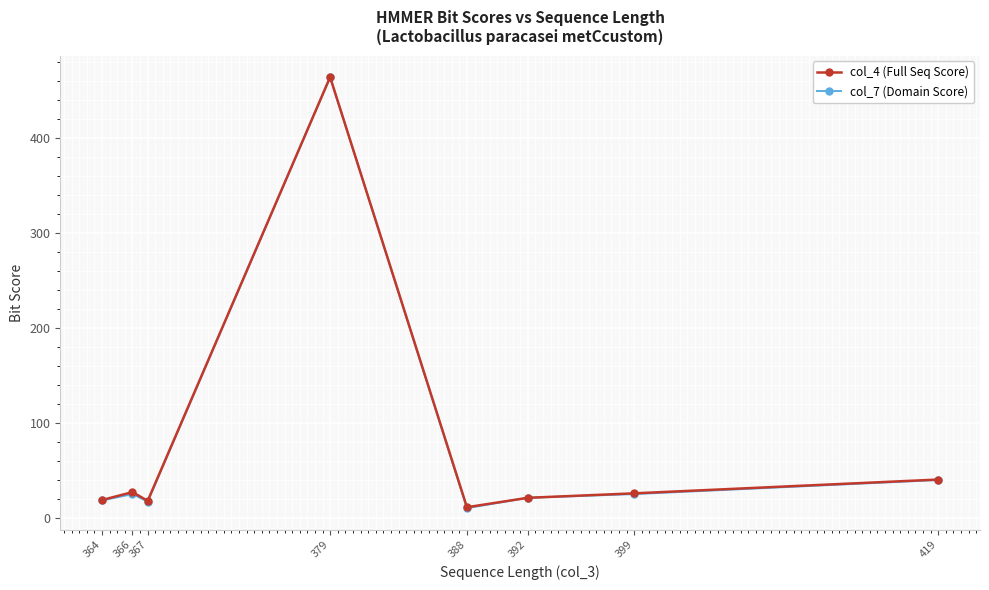

What value does the col_7 (Domain Score) series have at 379?

463.8